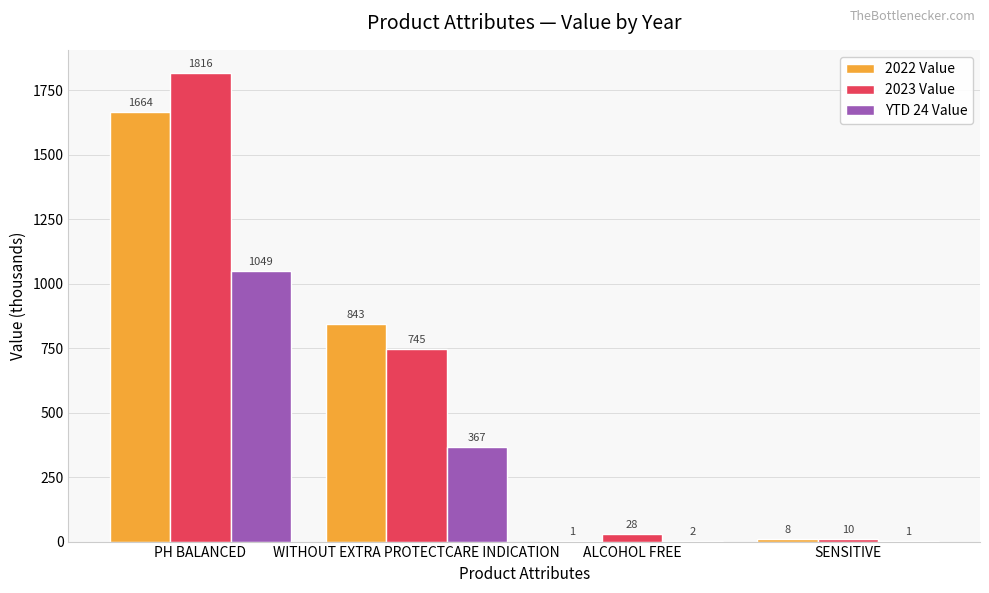

What is the spread (max minus min) of values at ALCOHOL FREE?

27.7